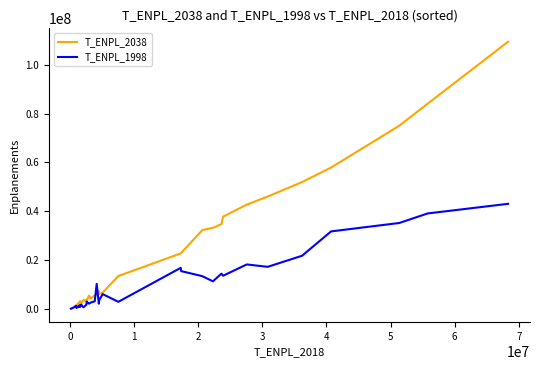

What is the maximum value shown in the chart?

109407153